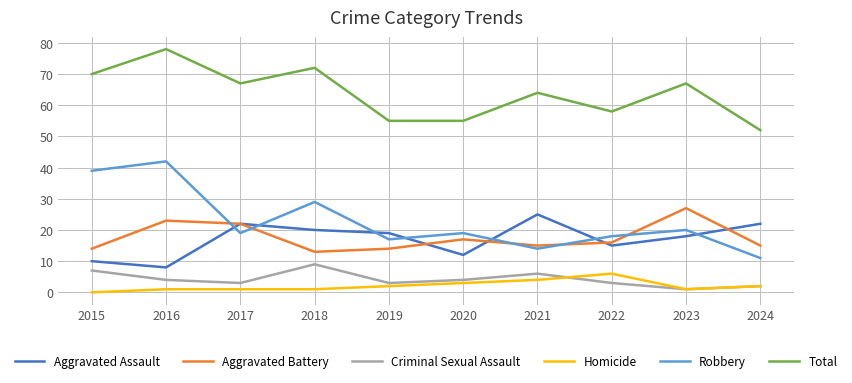

Reading left to right, list all the values displayed in this chart.

Aggravated Assault: 10	8	22	20	19	12	25	15	18	22
Aggravated Battery: 14	23	22	13	14	17	15	16	27	15
Criminal Sexual Assault: 7	4	3	9	3	4	6	3	1	2
Homicide: 0	1	1	1	2	3	4	6	1	2
Robbery: 39	42	19	29	17	19	14	18	20	11
Total: 70	78	67	72	55	55	64	58	67	52